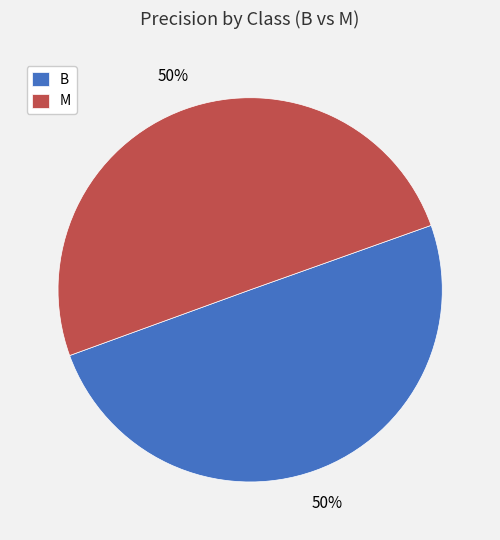

Is the sum of B and M greater than half?

Yes